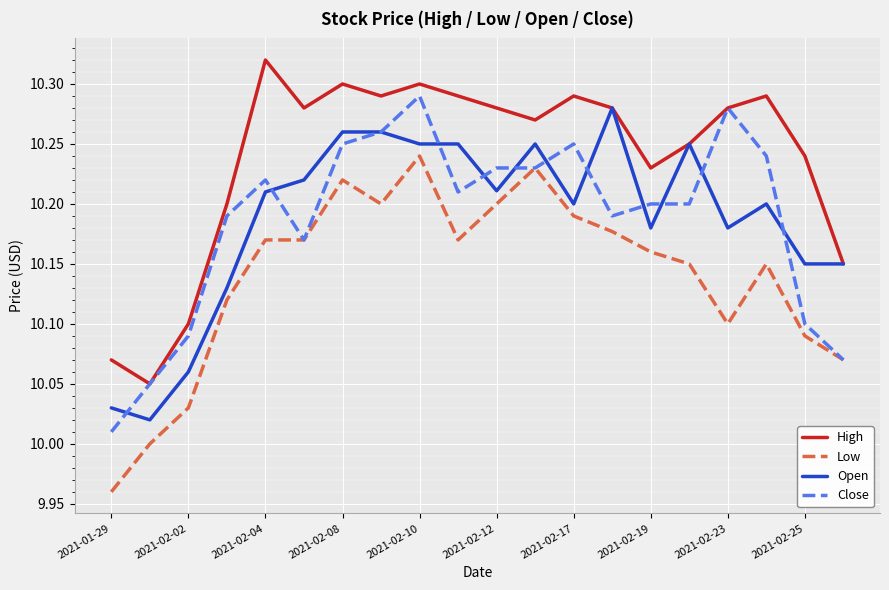

Which series has the largest total across all categories?

High